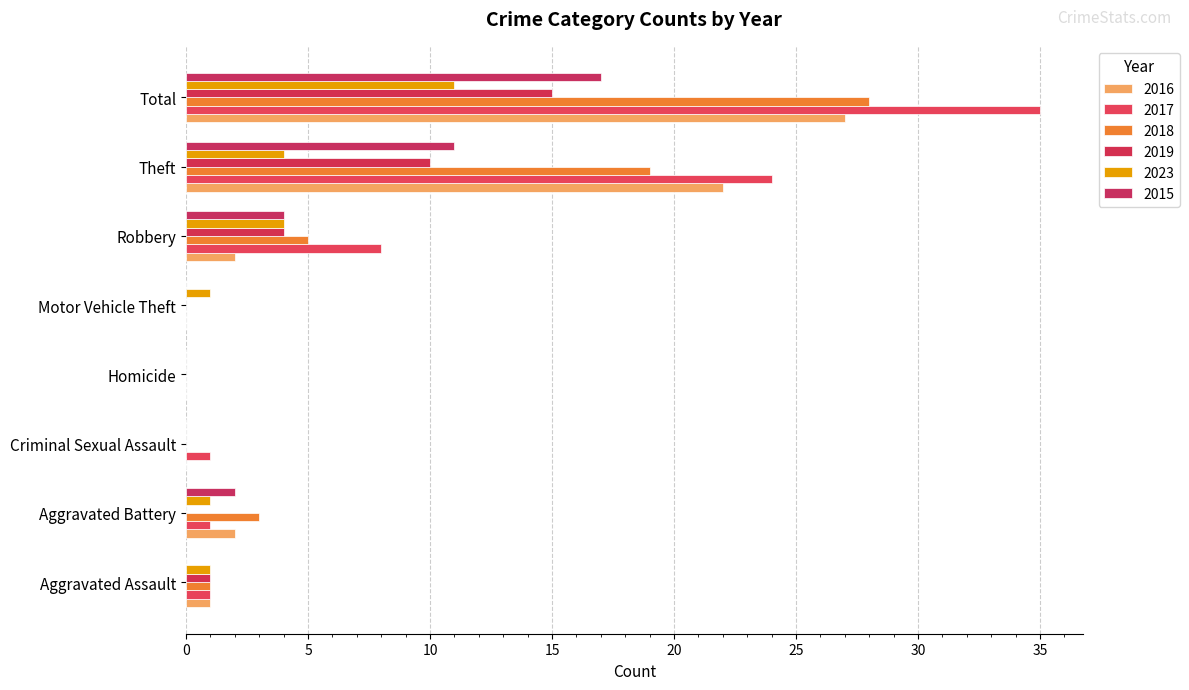

How many distinct data groups are displayed?

6